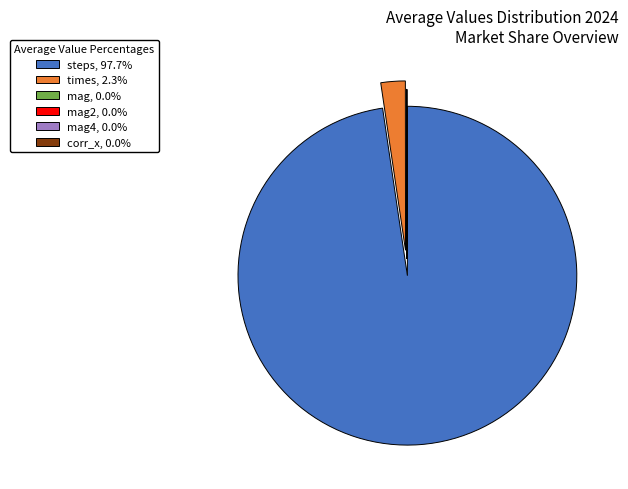

What is the ratio of the value at steps, 97.7% to the value at times, 2.3%?

42.0